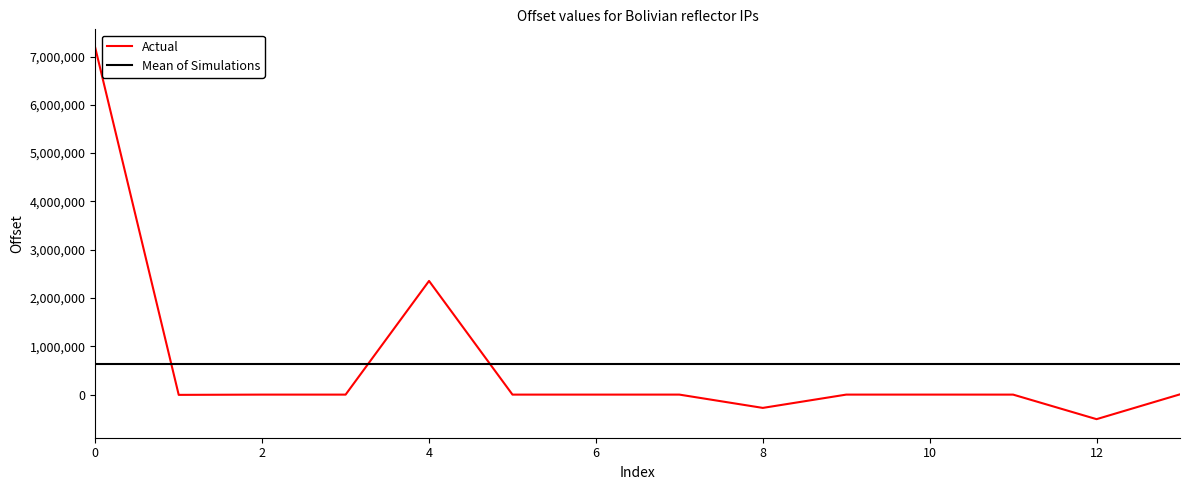

At how many categories does at least one series exceed 4944868?

1